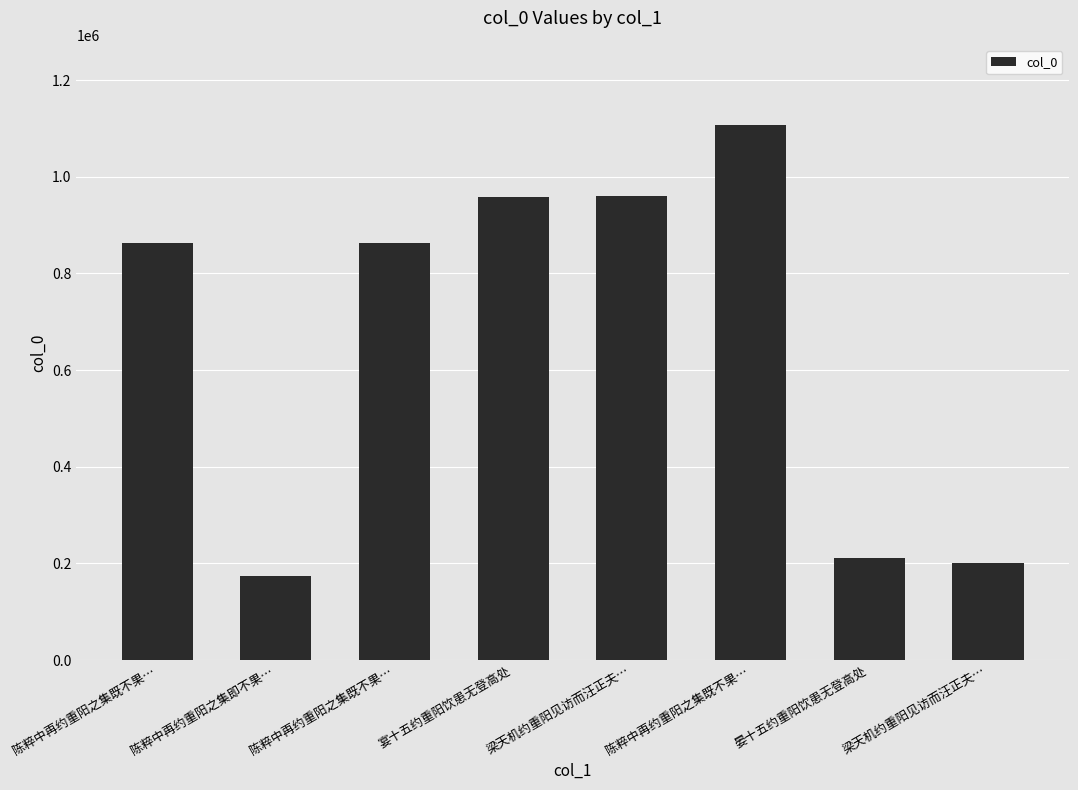

True or false: the data shows 105085 at 晏十五约重阳饮患无登高处.

False